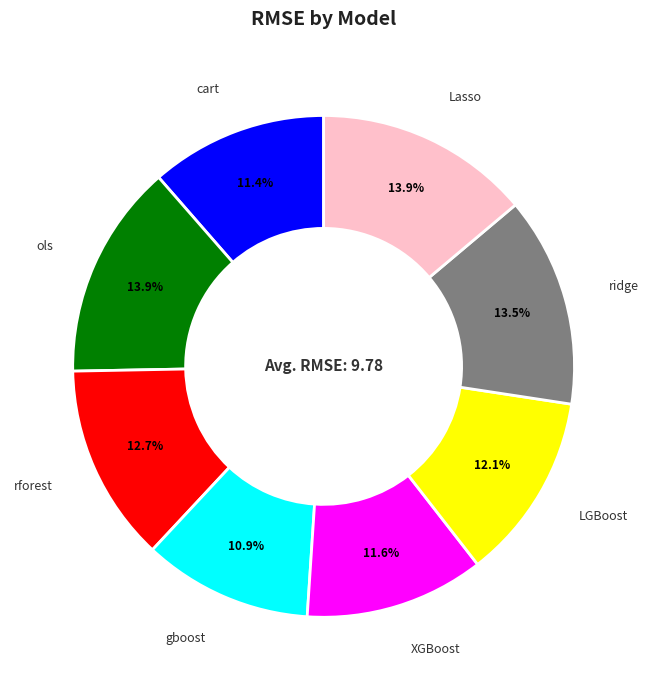

The ols slice represents 26% of the pie. True or false?

False